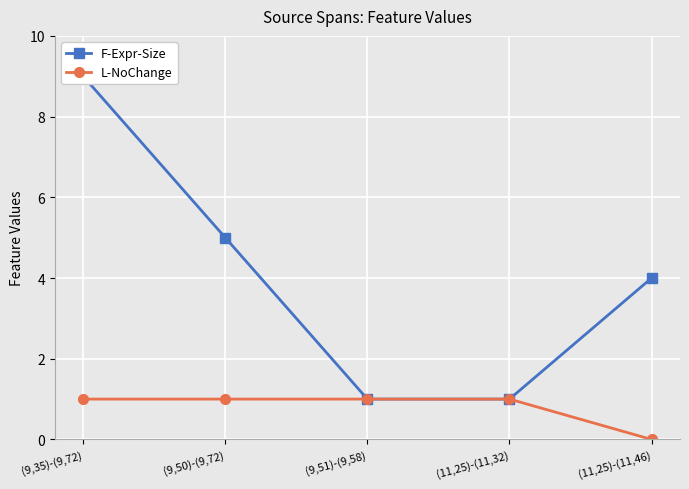

How many lines are shown in the chart?

2